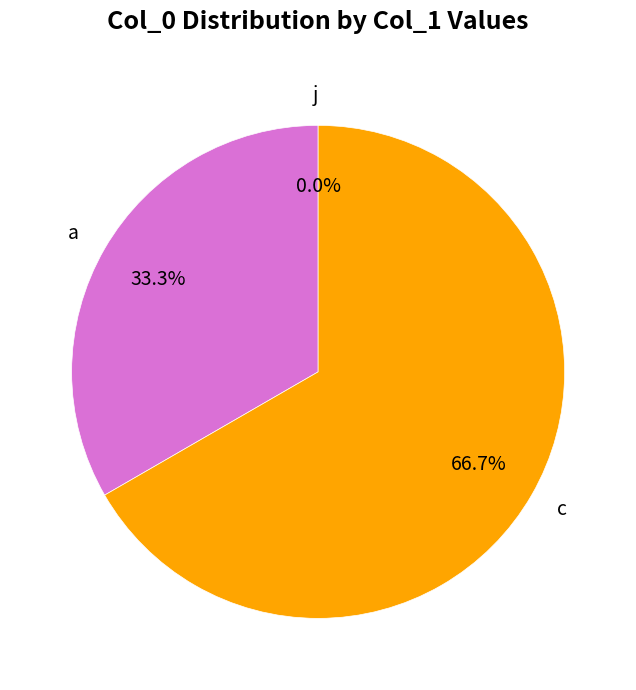

Is j the majority of the pie?

No